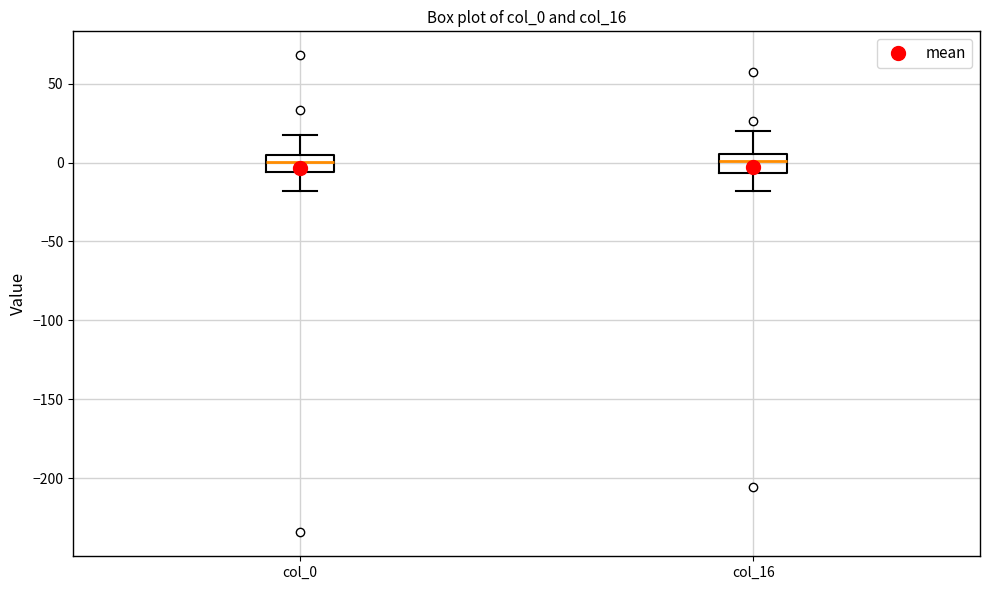

Where does the median line of the box for col_16 sit on the y-axis? The values are not printed on the chart, so give them approximately, as read against the axis.

0